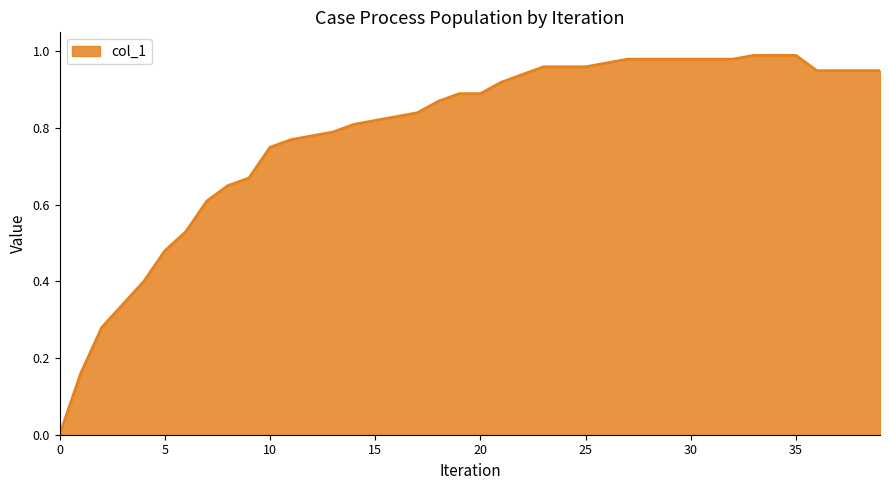

Does the chart display data point markers on the line(s)?

No